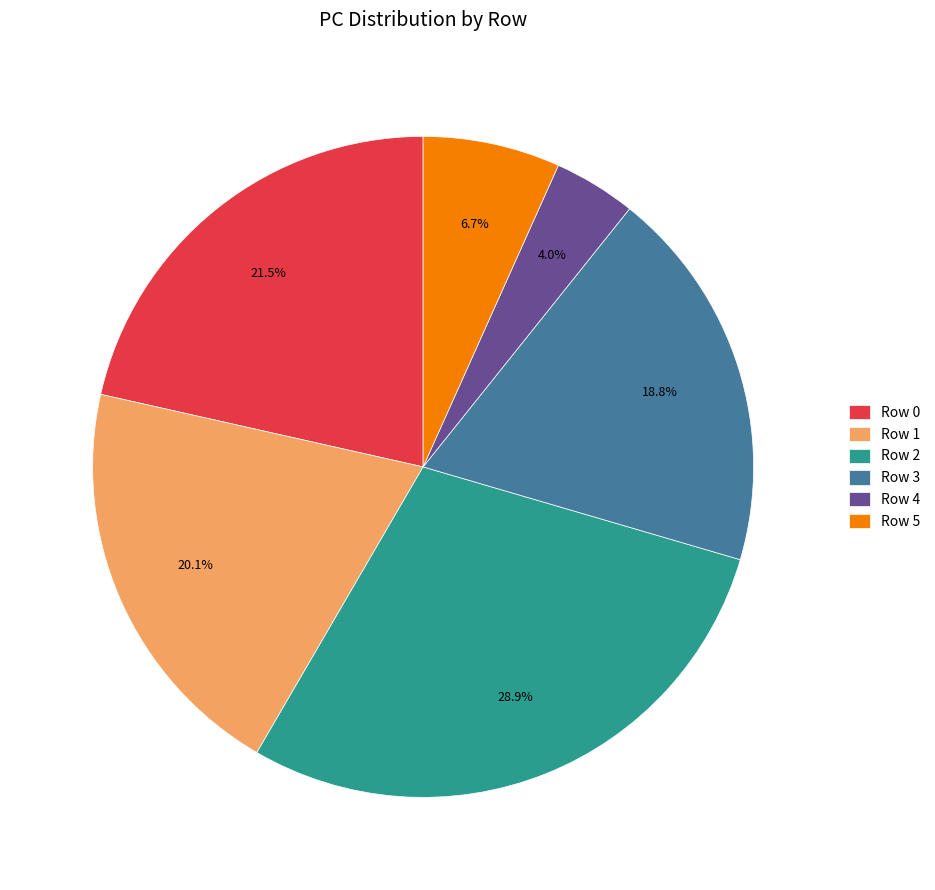

Is it true that Row 2 is 29% of the pie?

True